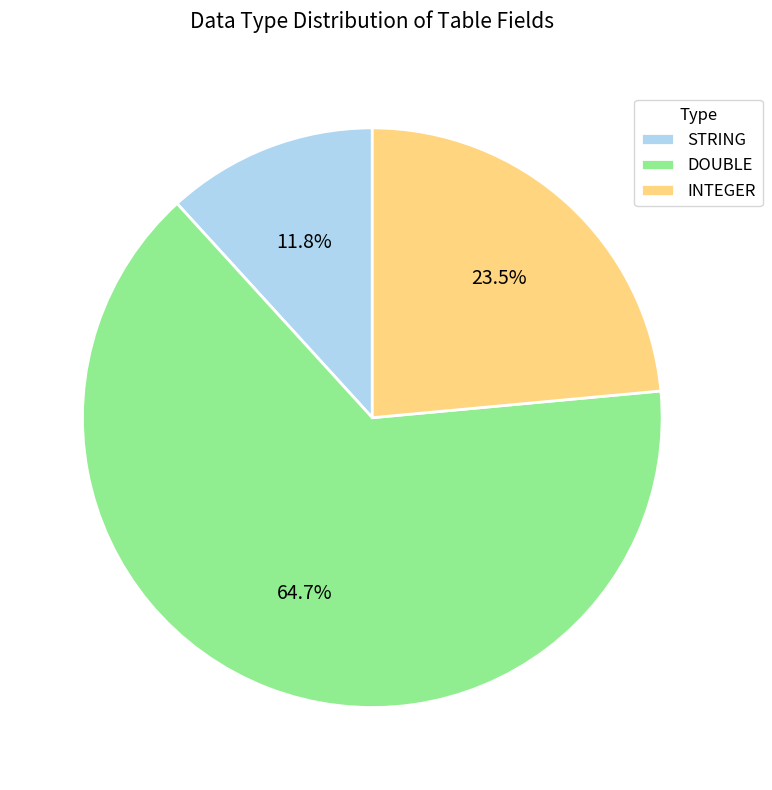

Does STRING account for over 50% of the chart?

No